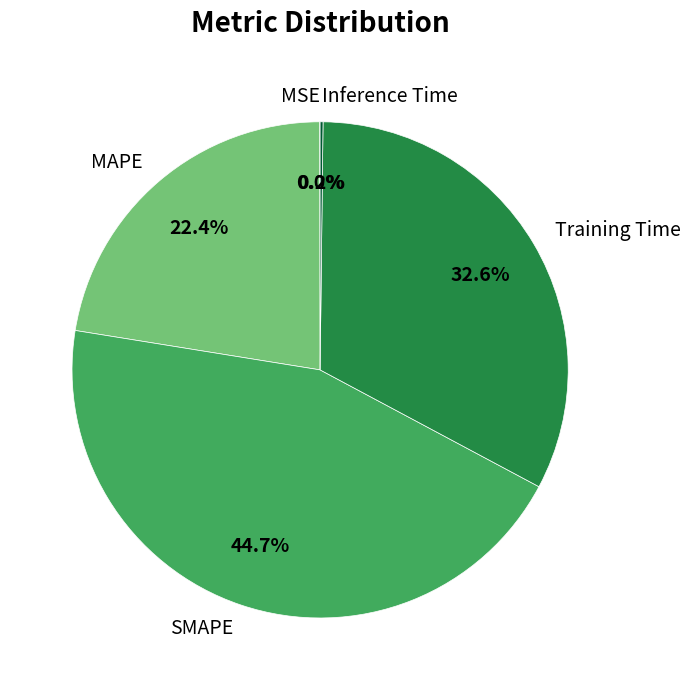

What portion of the pie excludes Training Time?

67.4%